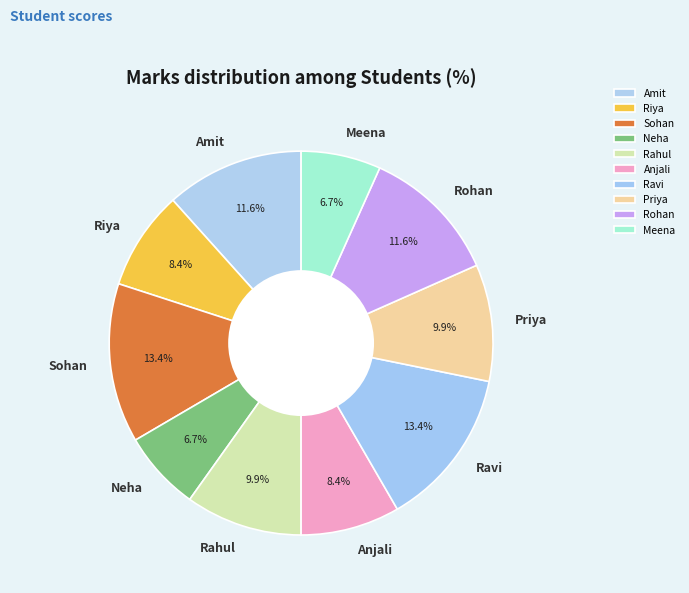

To the nearest percent, what portion does Rahul represent?

10%